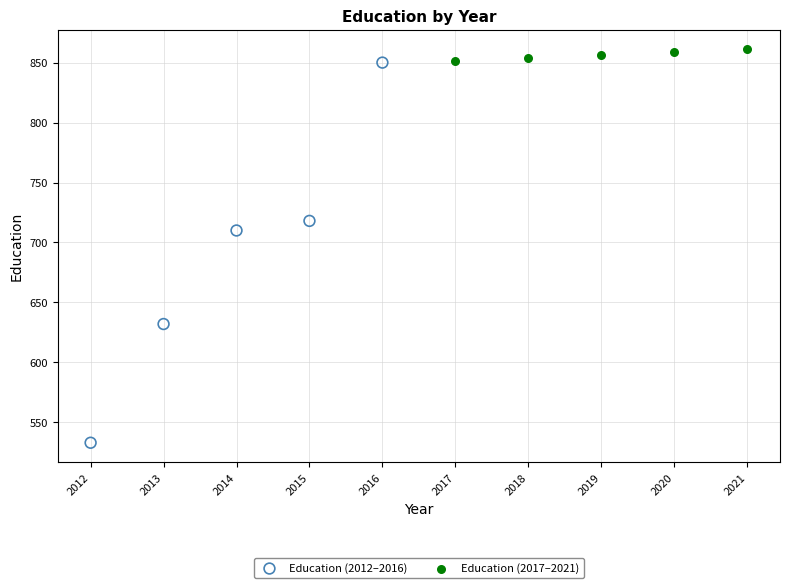

Which series contains the lowest Y value?

Education (2012–2016)